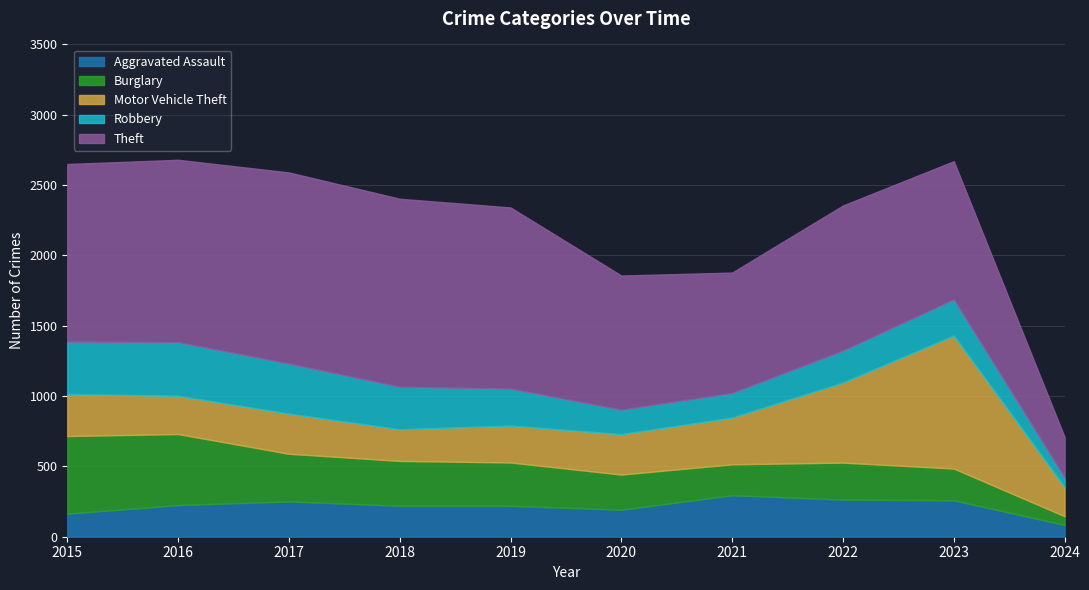

What is the difference between the maximum and minimum values in the Aggravated Assault series?

211